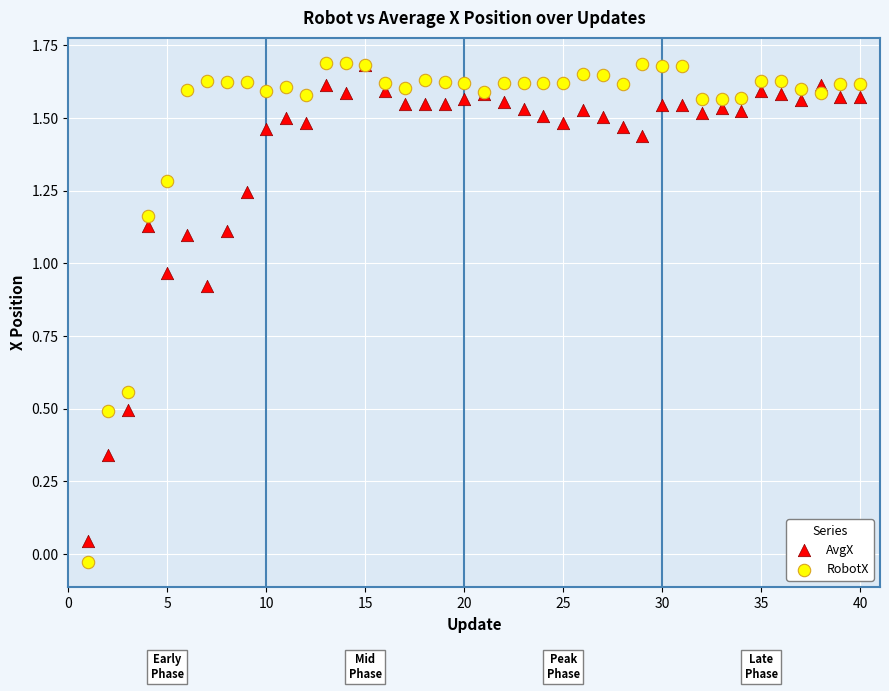

What are all the series names shown in the legend?

AvgX, RobotX